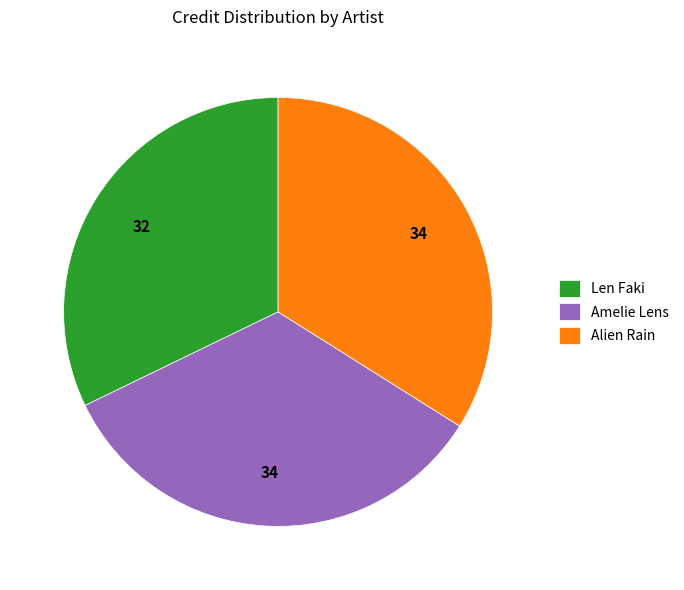

Approximately how many times larger is the value at Amelie Lens compared to Len Faki?

1.1